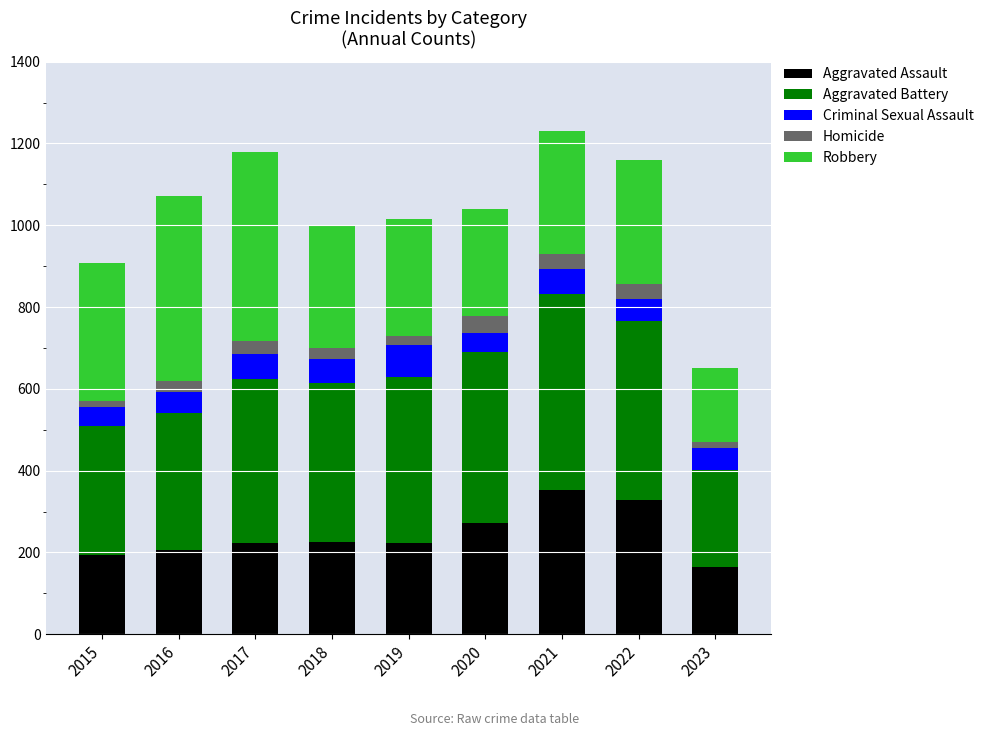

How many bars are there in total?

9